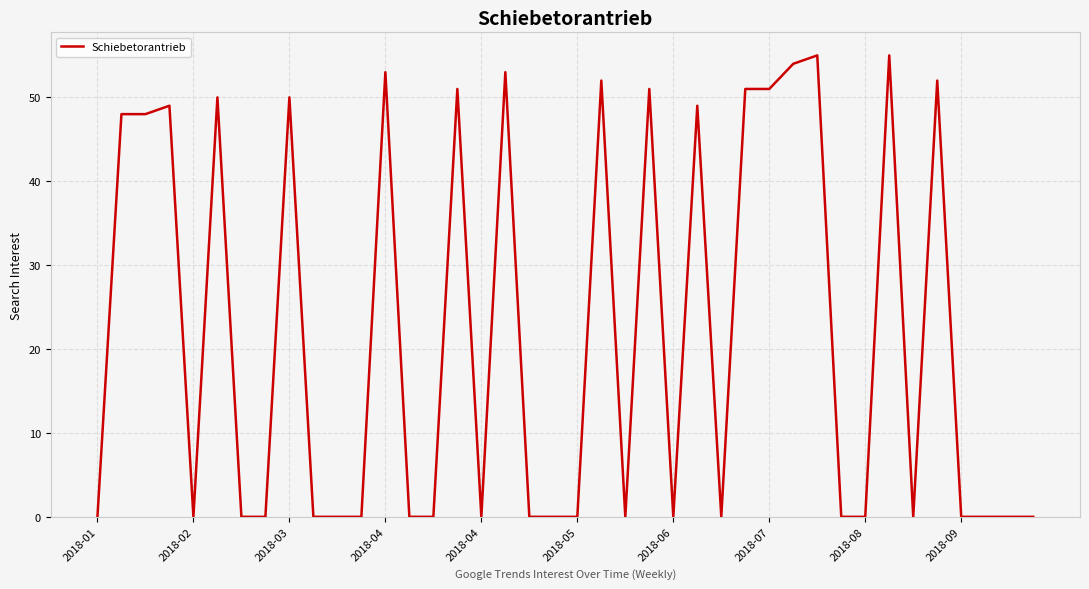

What is the greatest value displayed?

55